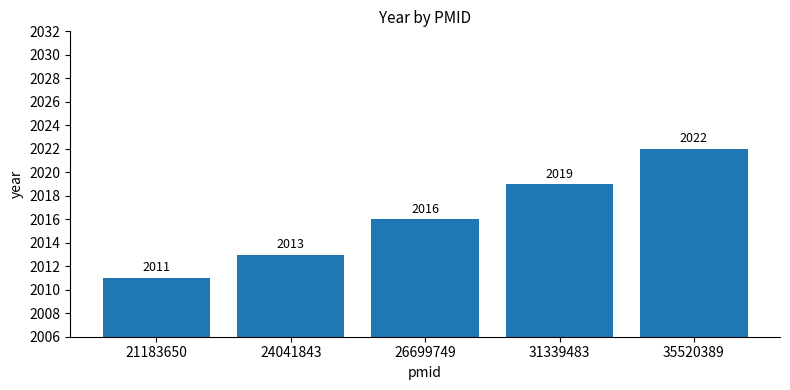

What is the smallest value displayed?

2011